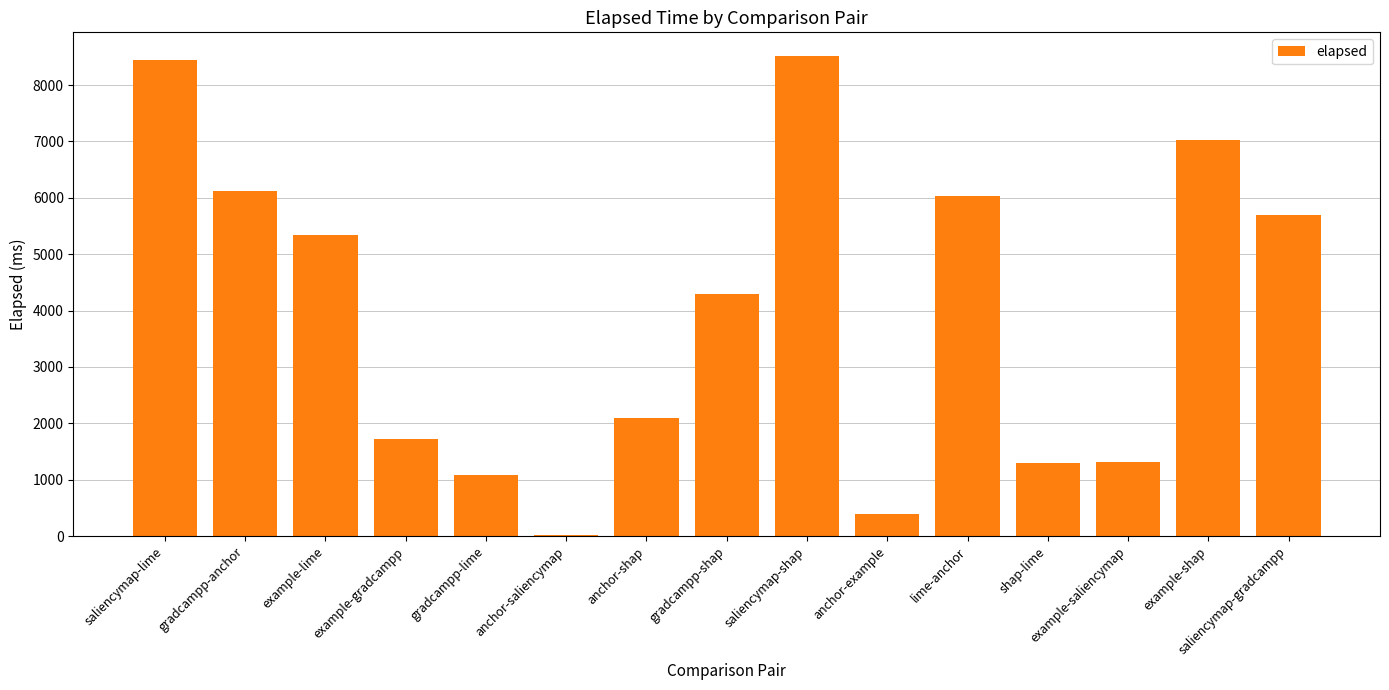

Which has a higher value, anchor-shap or example-lime?

example-lime